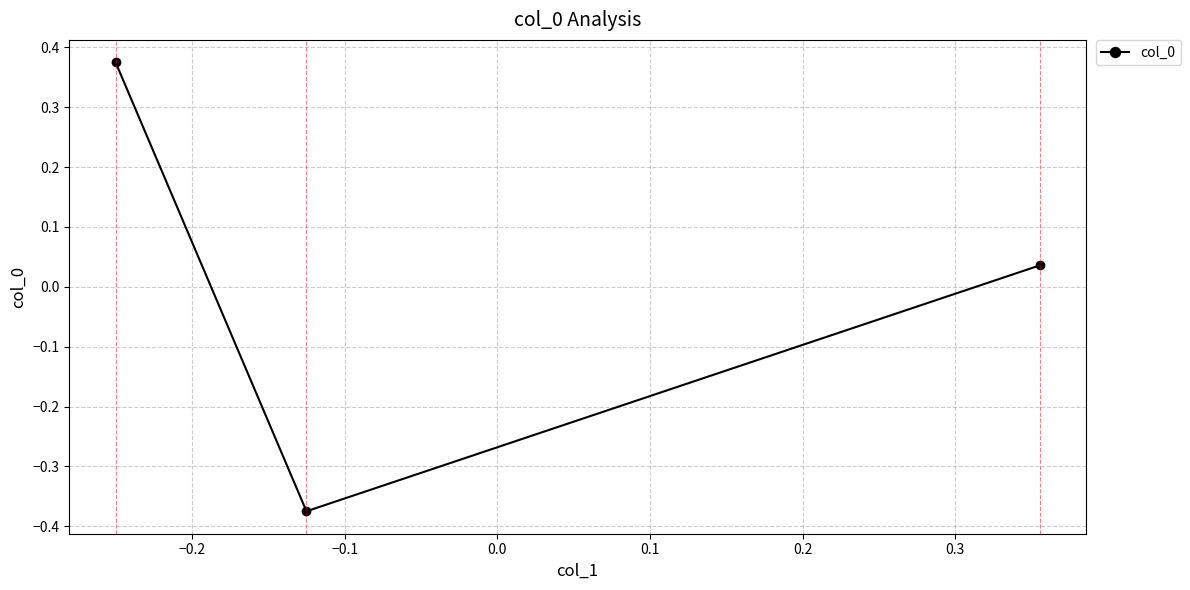

How many values are below 0?

1